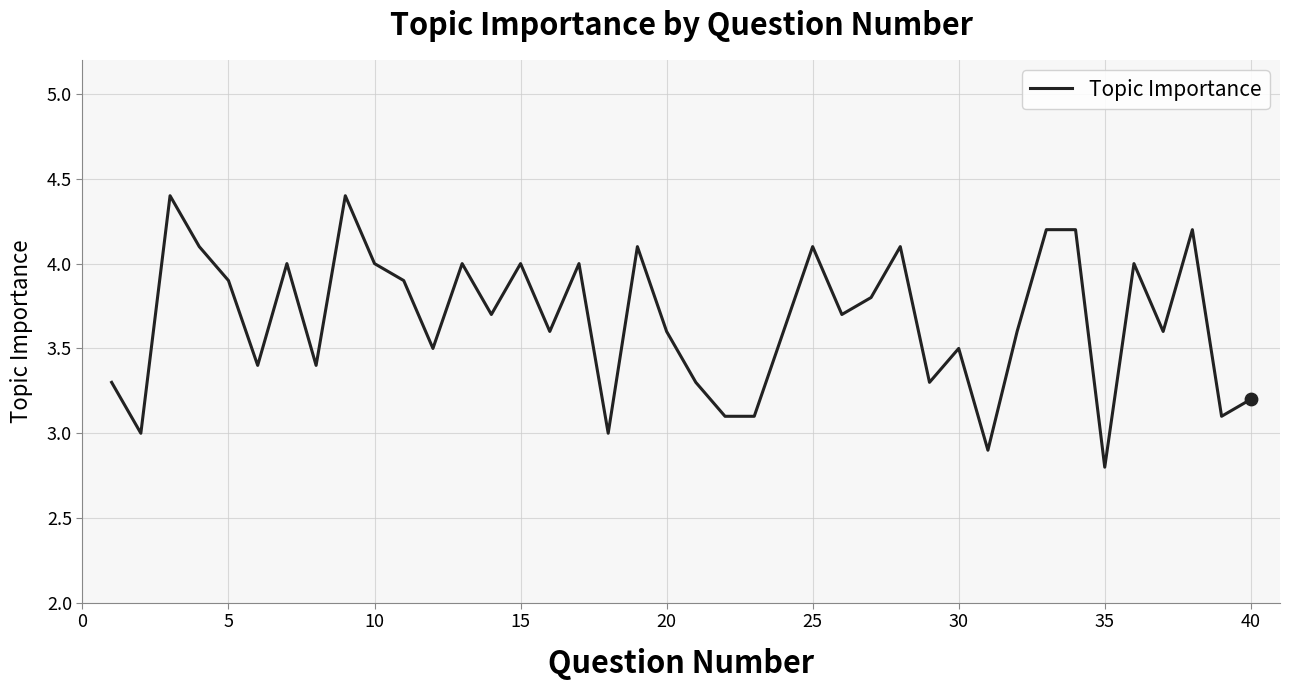

What is the smallest value displayed?

2.8